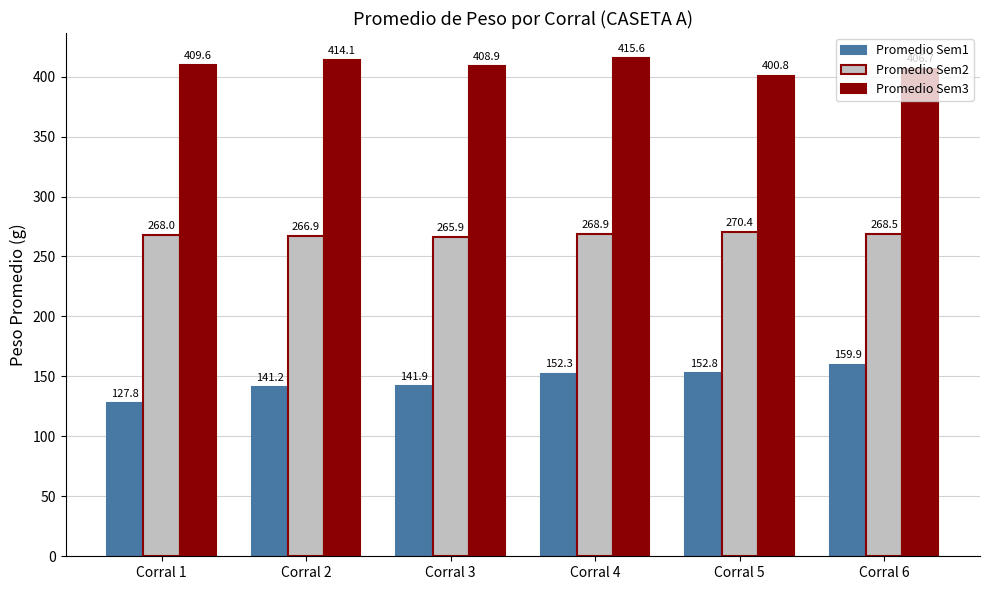

Rank the series by their average value, from highest to lowest.

Promedio Sem3, Promedio Sem2, Promedio Sem1